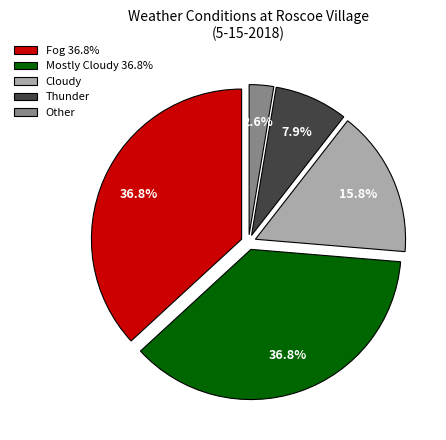

Count the number of slices in the pie.

5